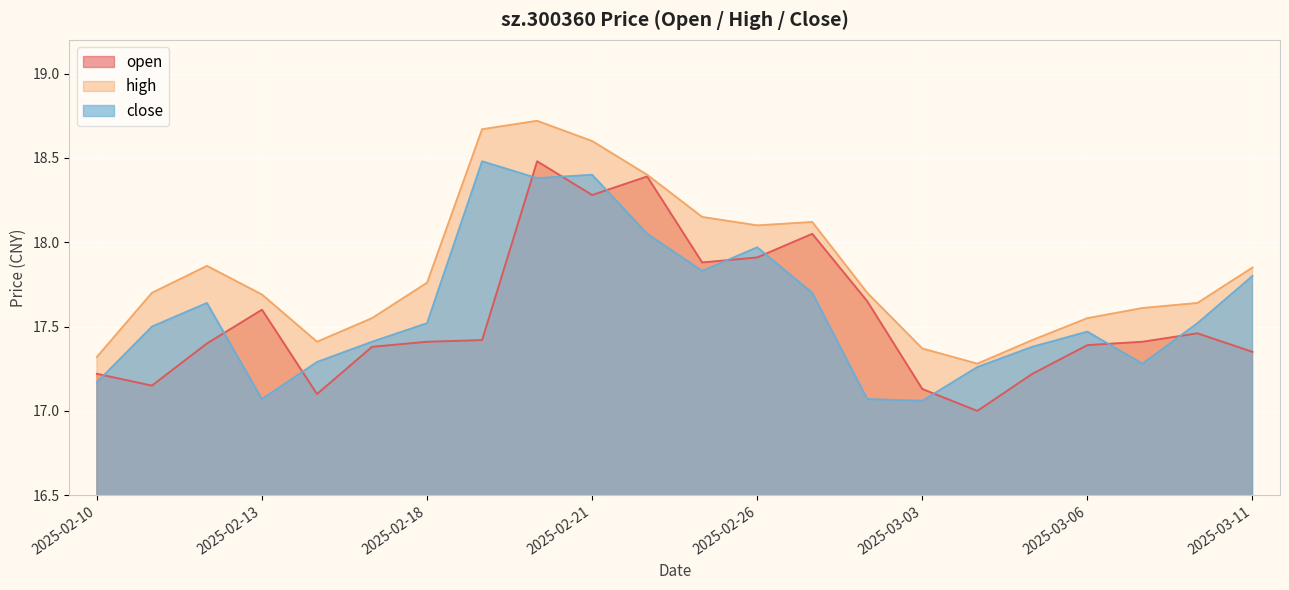

How many values in the open series exceed 17?

21